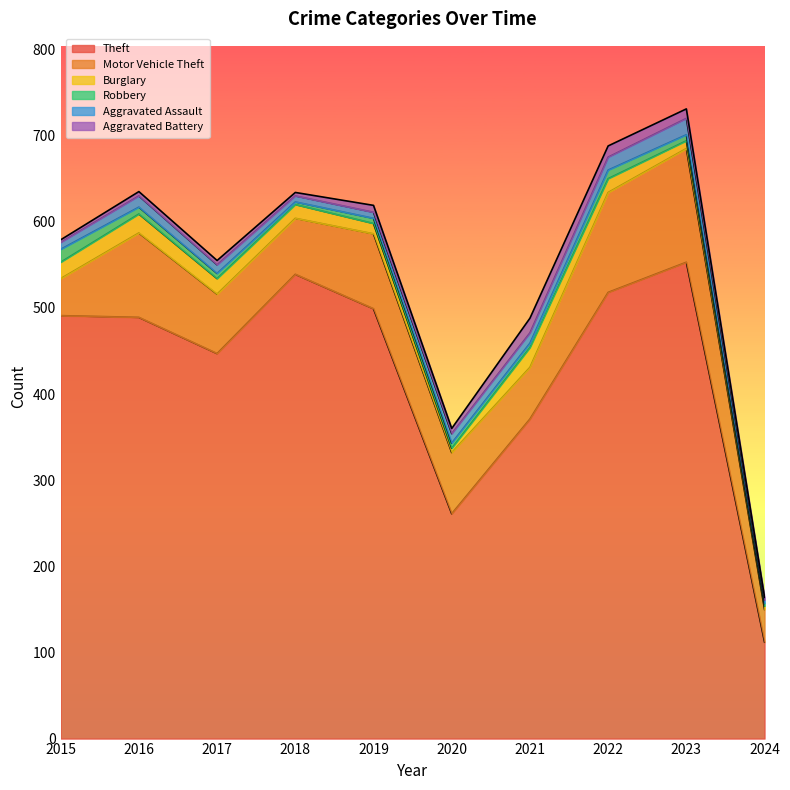

The Motor Vehicle Theft series shows 38 at 2024. True or false?

True